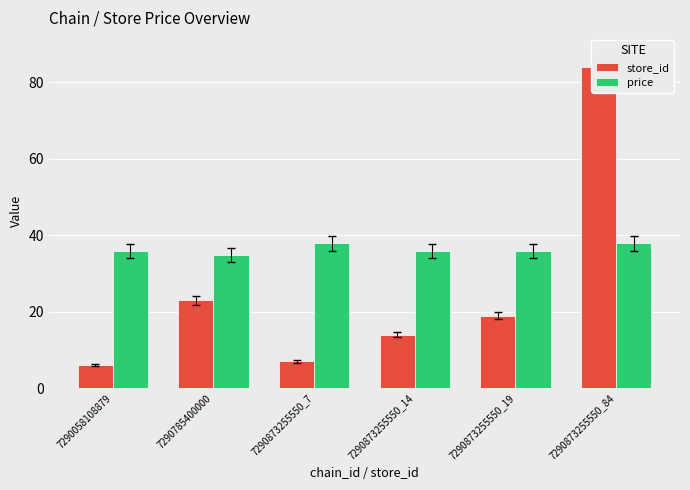

Where does the price series first go above 35?

7290058108879